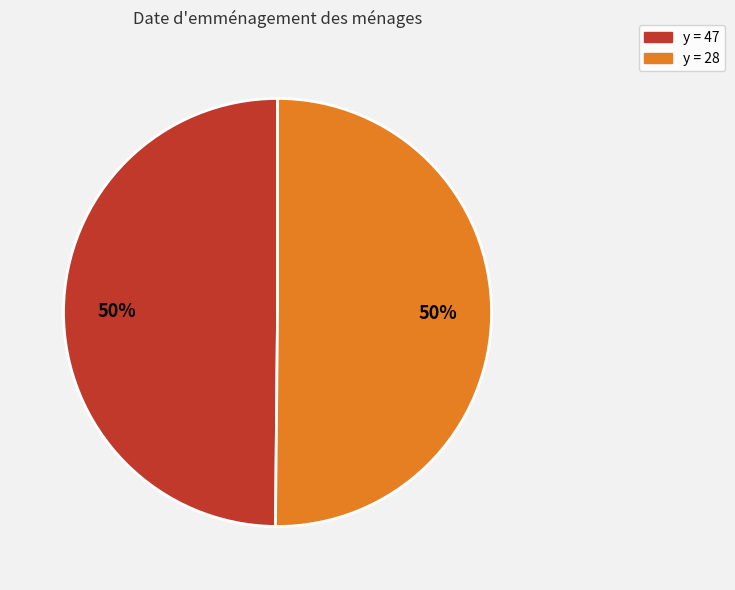

Is it true that y = 47 is 56% of the pie?

False